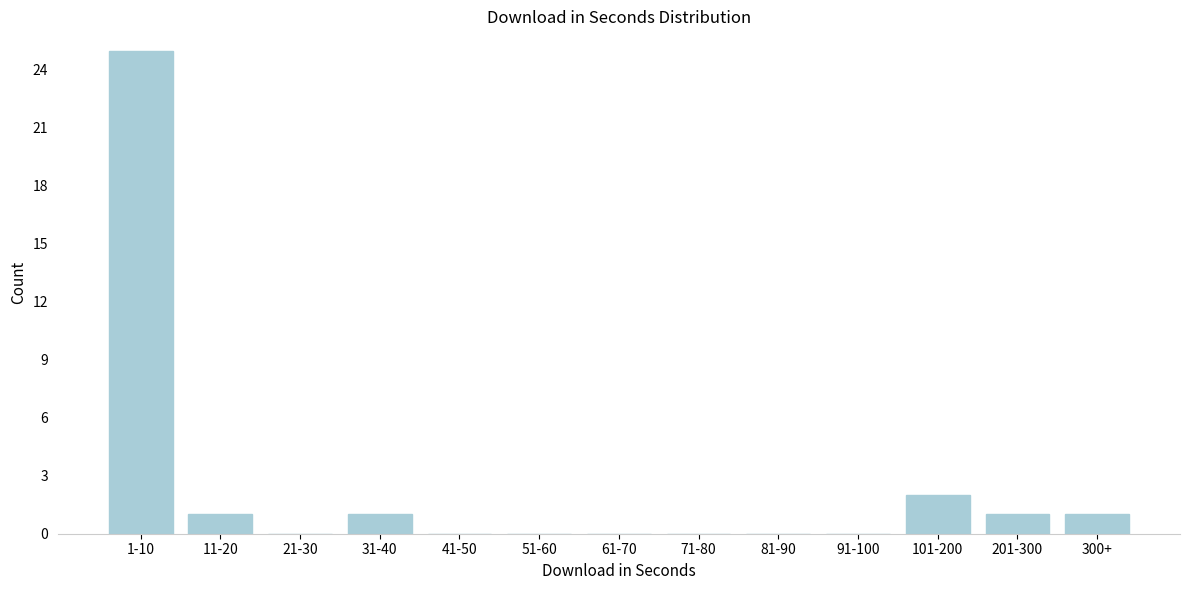

Reading left to right, transcribe all the data shown in this chart.

1-10=25	11-20=1	21-30=0	31-40=1	41-50=0	51-60=0	61-70=0	71-80=0	81-90=0	91-100=0	101-200=2	201-300=1	300+=1